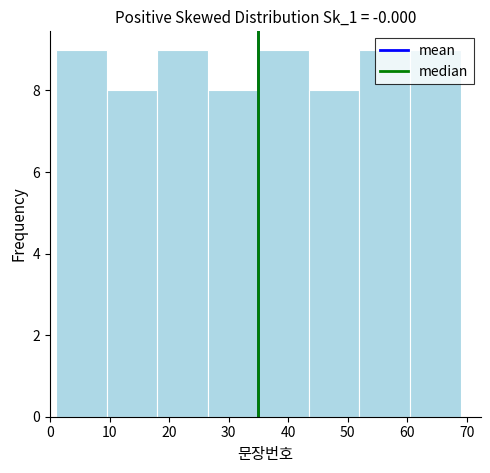

Reading left to right, transcribe this chart: for each bar, give the range it covers on the x-axis and its height. Neither the bar edges nor the heights are printed on the chart, so give them approximately, as read against the axes.

1.0 to 9.5: 9
9.5 to 18.0: 8
18.0 to 26.5: 9
26.5 to 35.0: 8
35.0 to 43.5: 9
43.5 to 52.0: 8
52.0 to 60.5: 9
60.5 to 69.0: 9